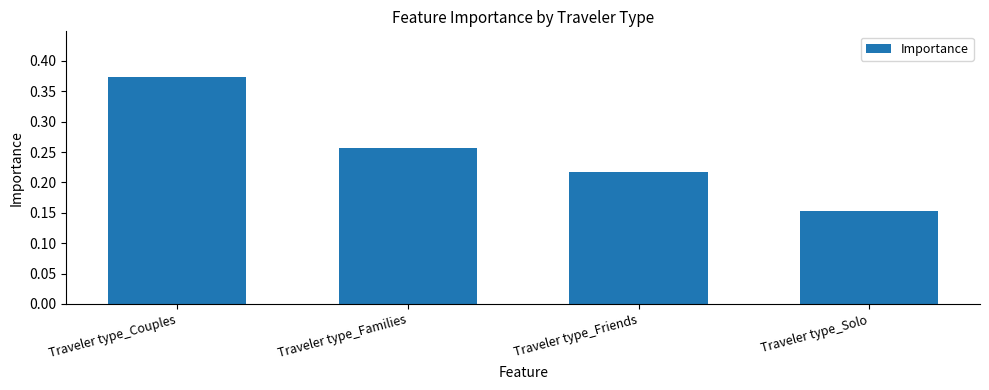

Between Traveler type_Couples and Traveler type_Families, which is larger?

Traveler type_Couples